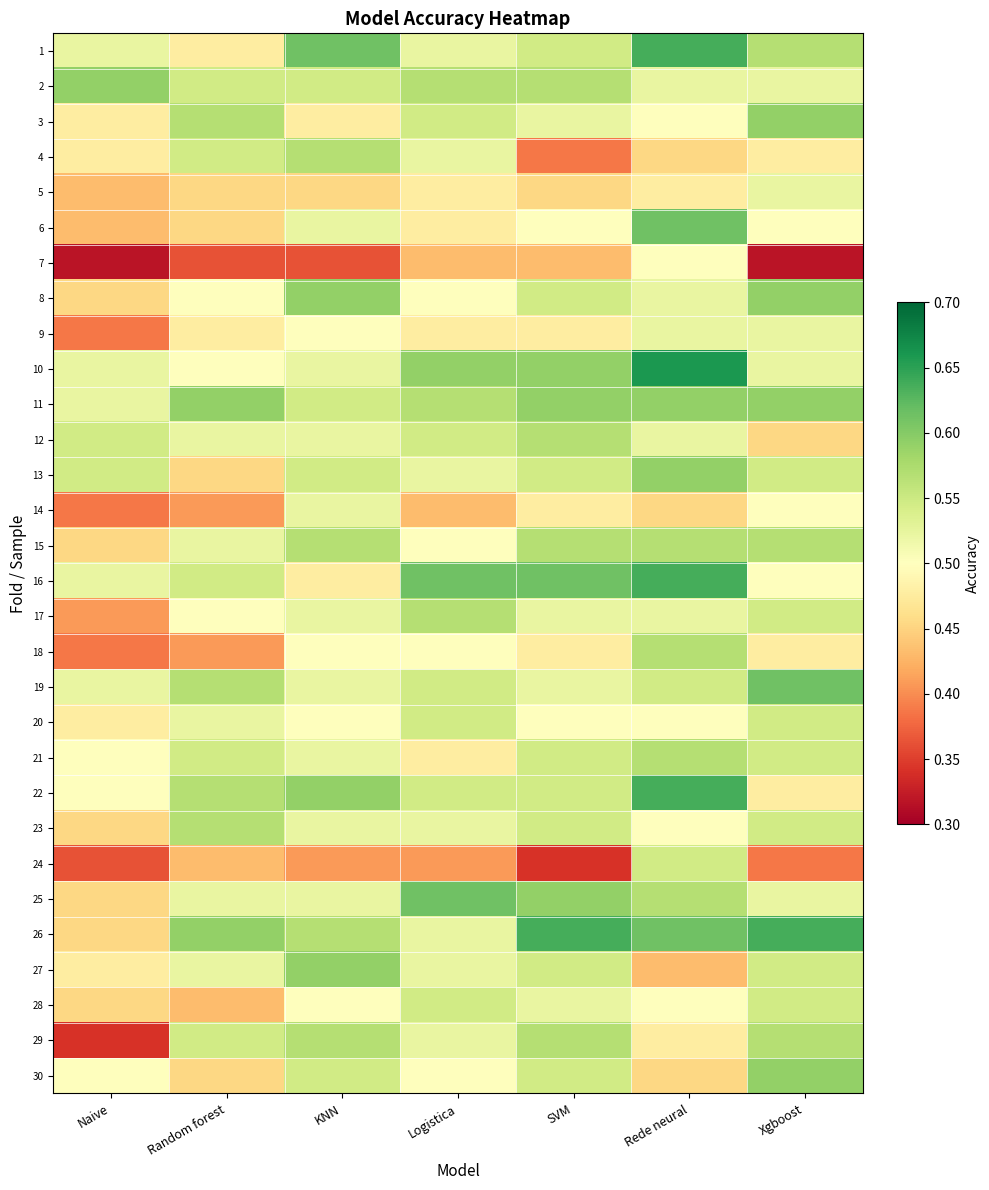

At Logistica, list the series in order from largest to smallest.

16, 25, 10, 2, 11, 17, 3, 12, 19, 20, 22, 28, 1, 4, 13, 23, 26, 27, 29, 8, 18, 30, 15, 5, 6, 9, 21, 7, 14, 24